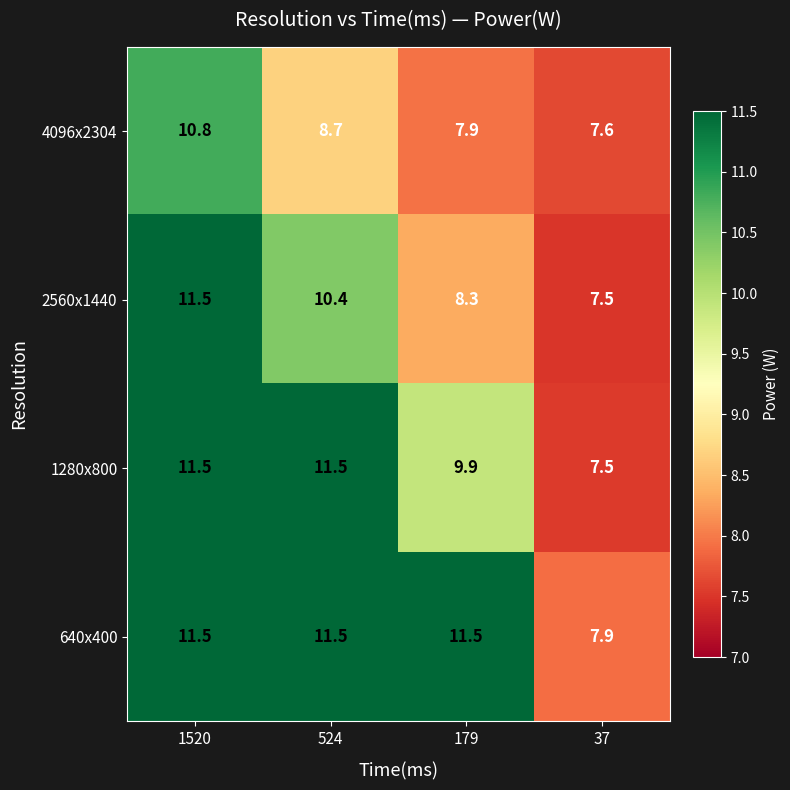

What is the maximum value shown in the chart?

11.5